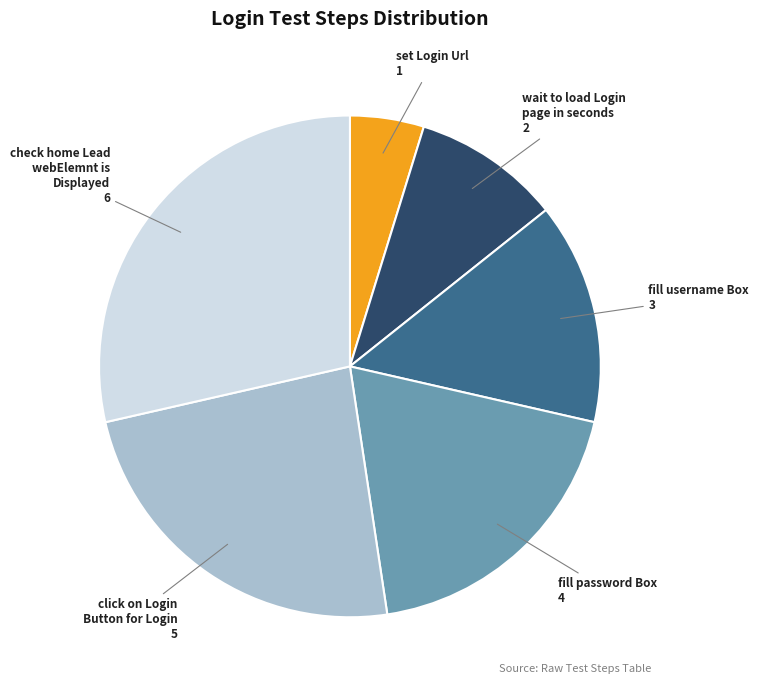

How many slices are in this pie chart?

6